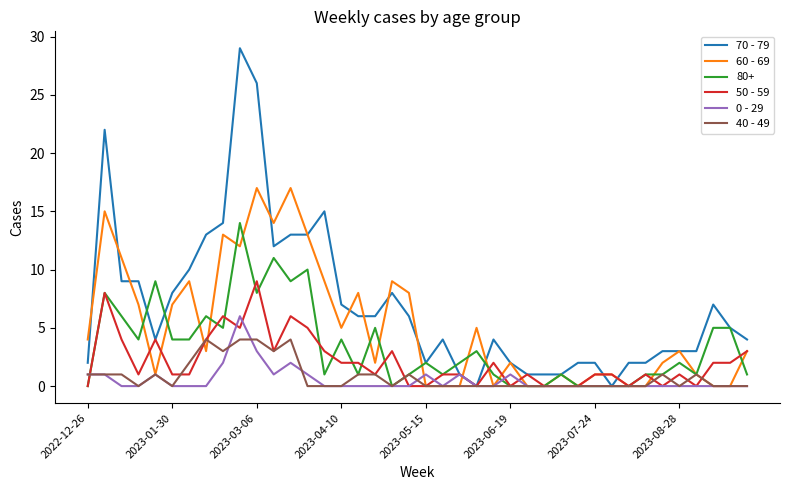

What is the highest value of the 70 - 79 series?

29